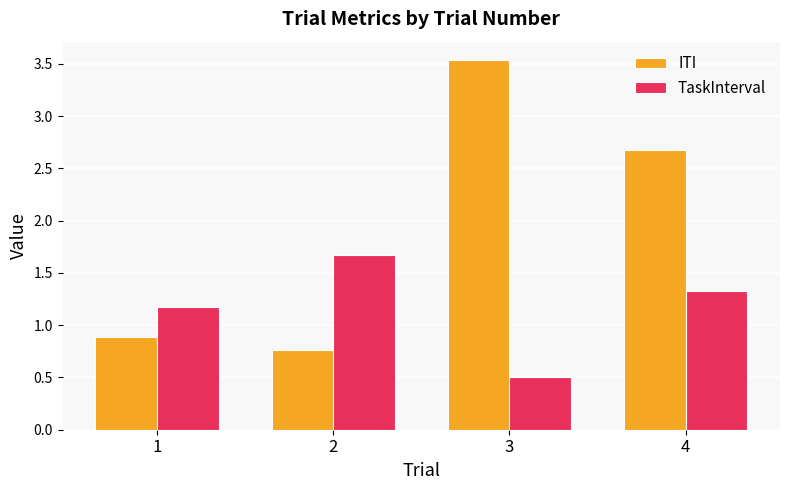

What is the maximum value shown in the chart?

3.5